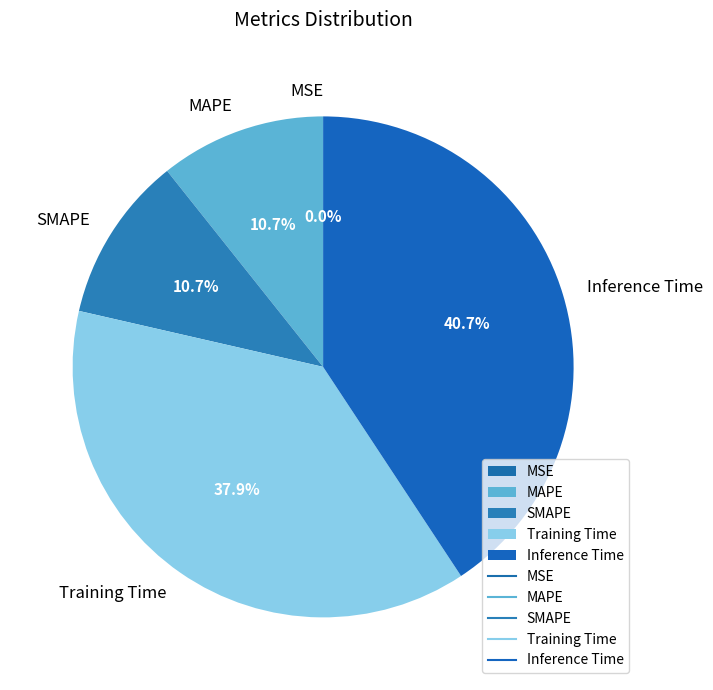

Which category has the biggest portion of the pie?

Inference Time